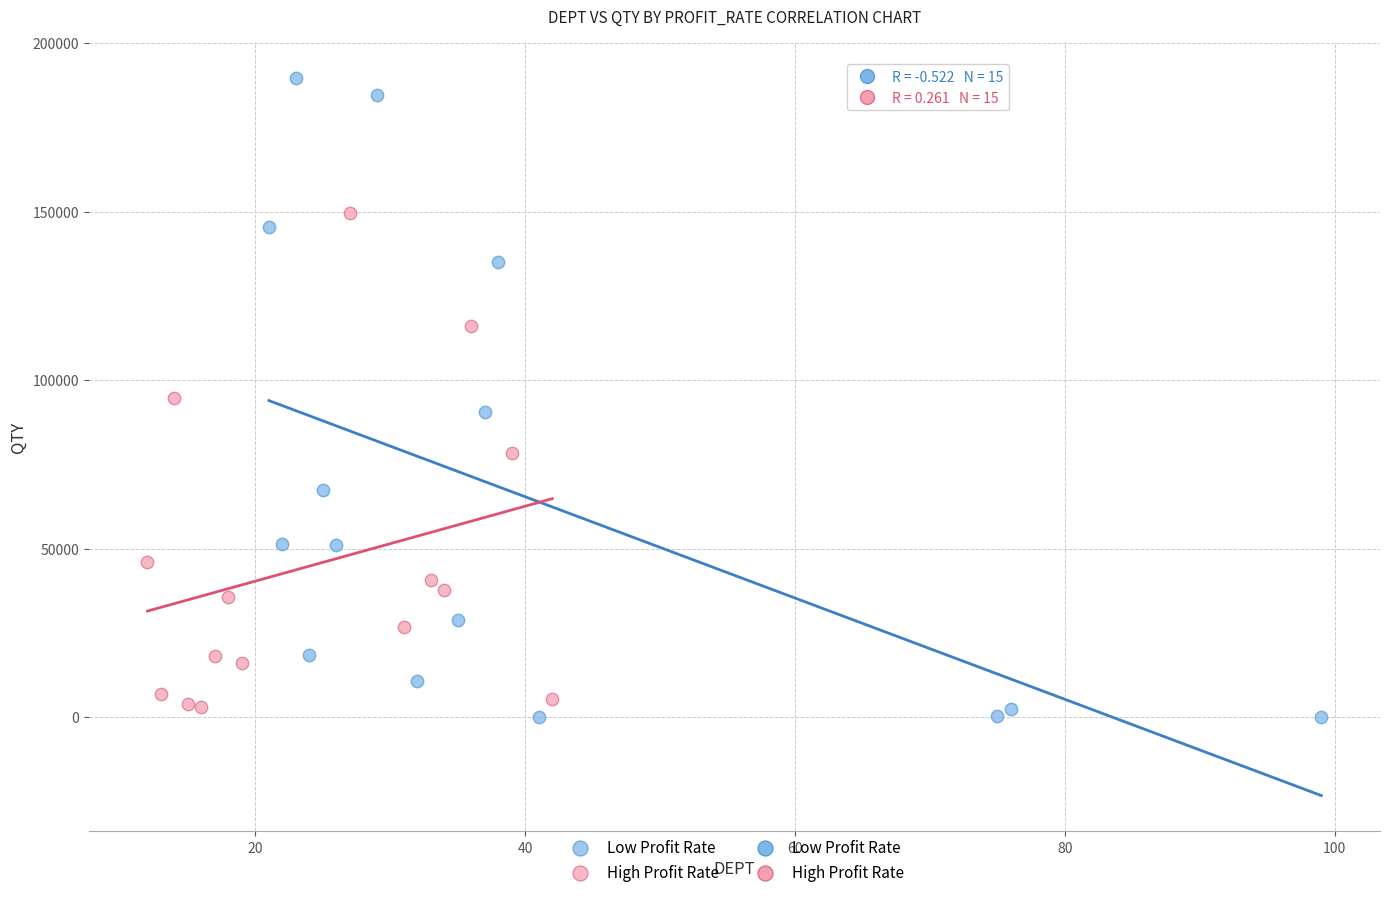

Which series reaches the maximum Y coordinate?

Low Profit Rate